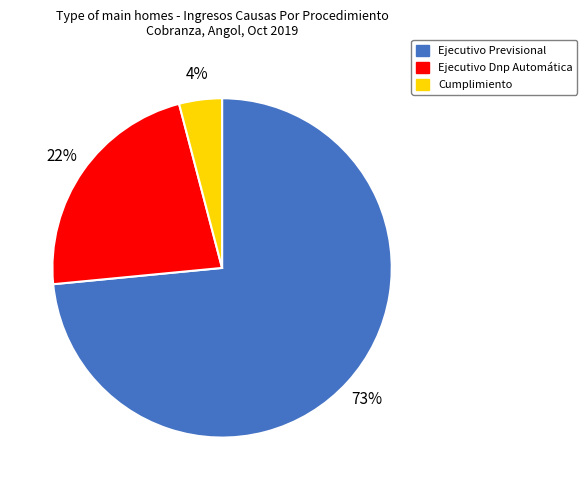

How many segments does this pie chart have?

3